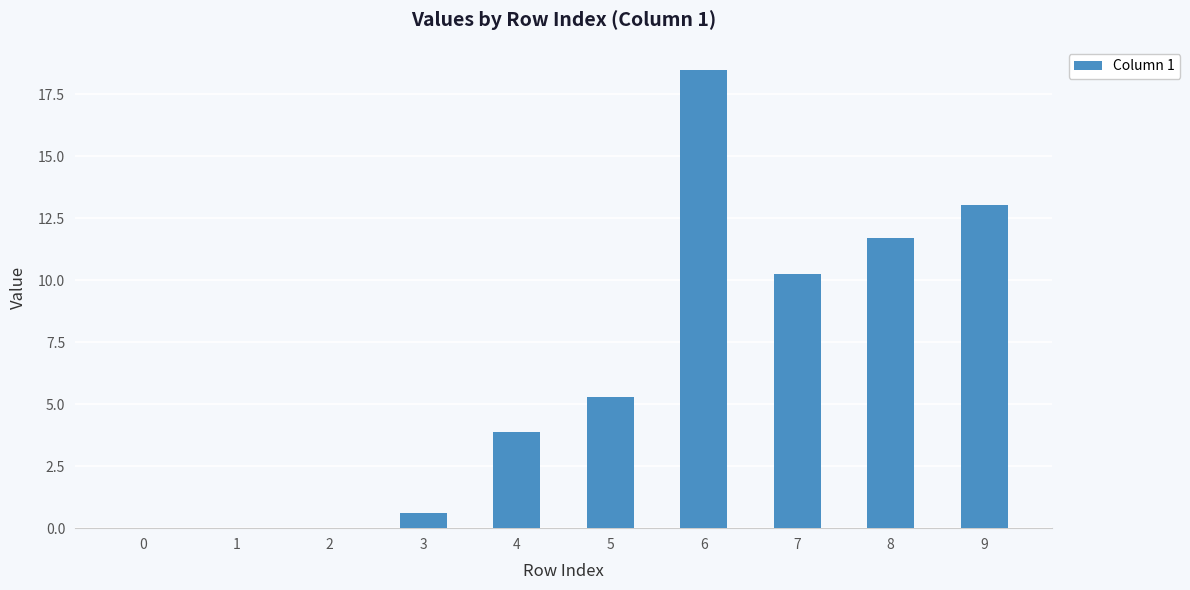

The value at 7 is 10.2. True or false?

True